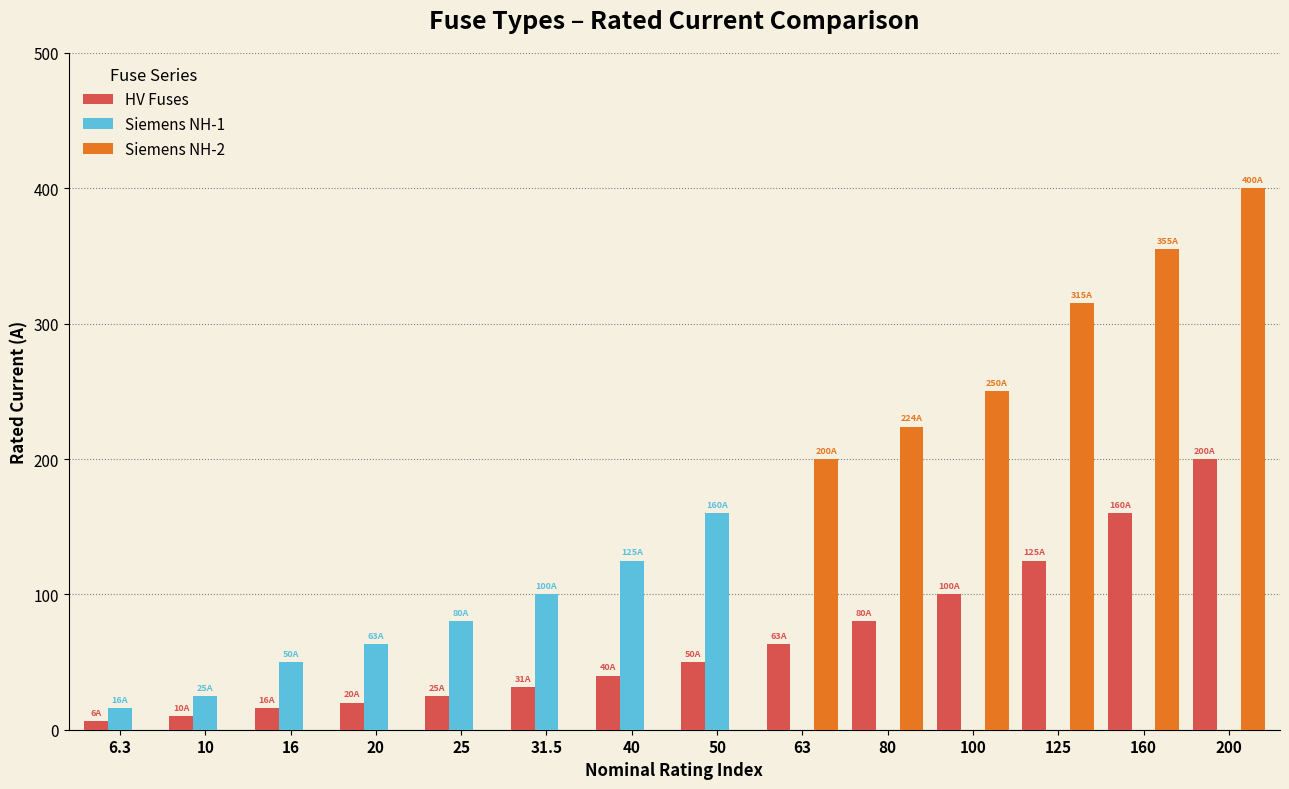

Between 16 and 40, which series saw the biggest shift?

Siemens NH-1